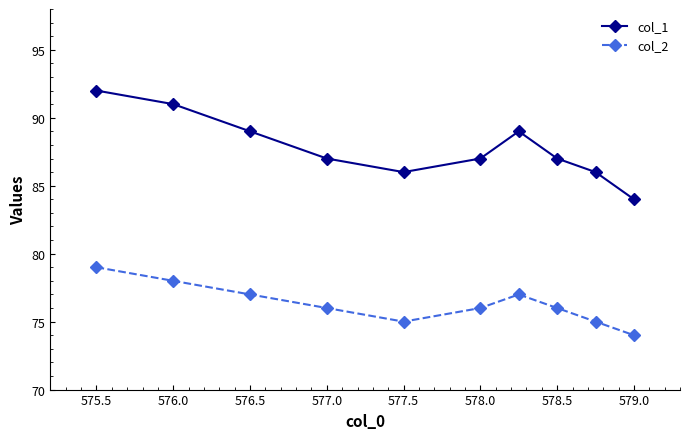

What is the lowest value of the col_1 series?

84